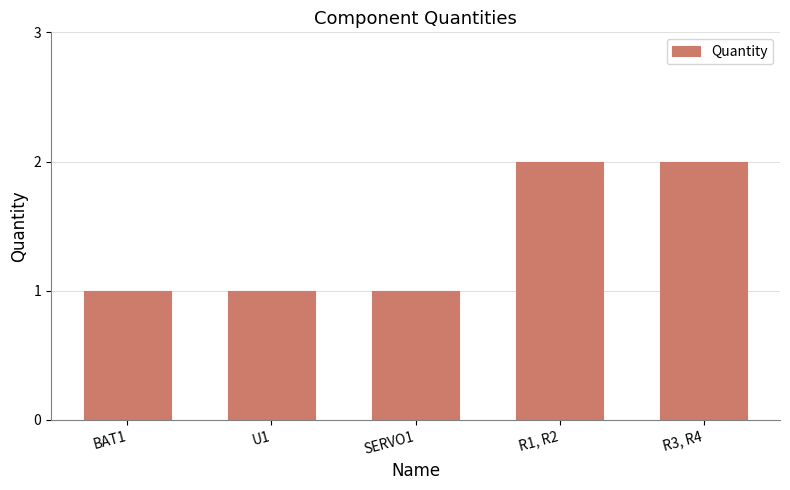

Is it true that the value at BAT1 is 2?

False